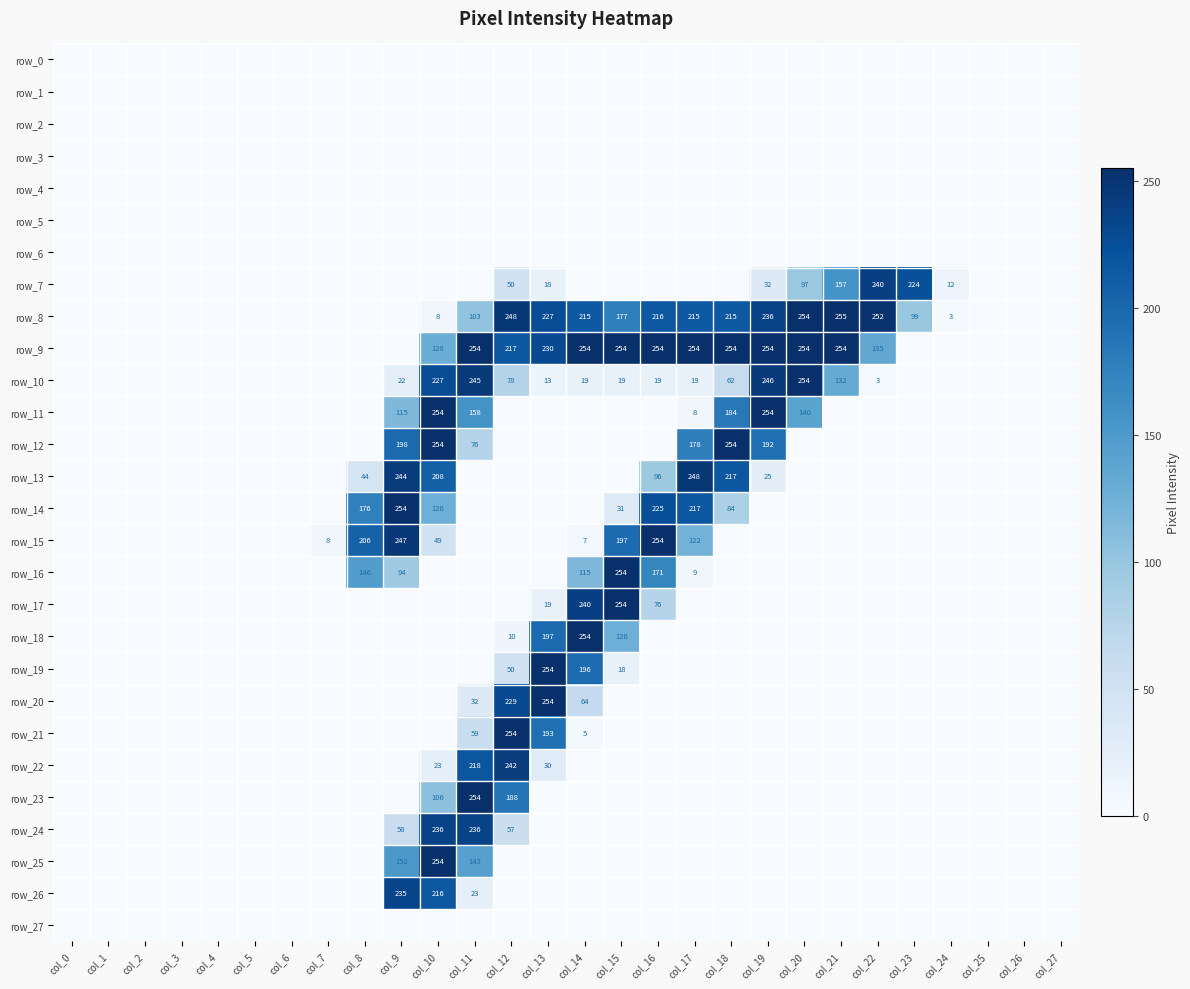

What is the average value of the row_19 series?

18